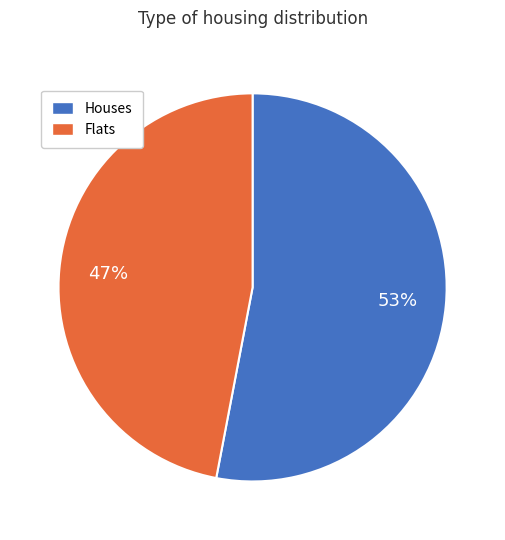

What is the smallest slice in the pie chart?

Flats